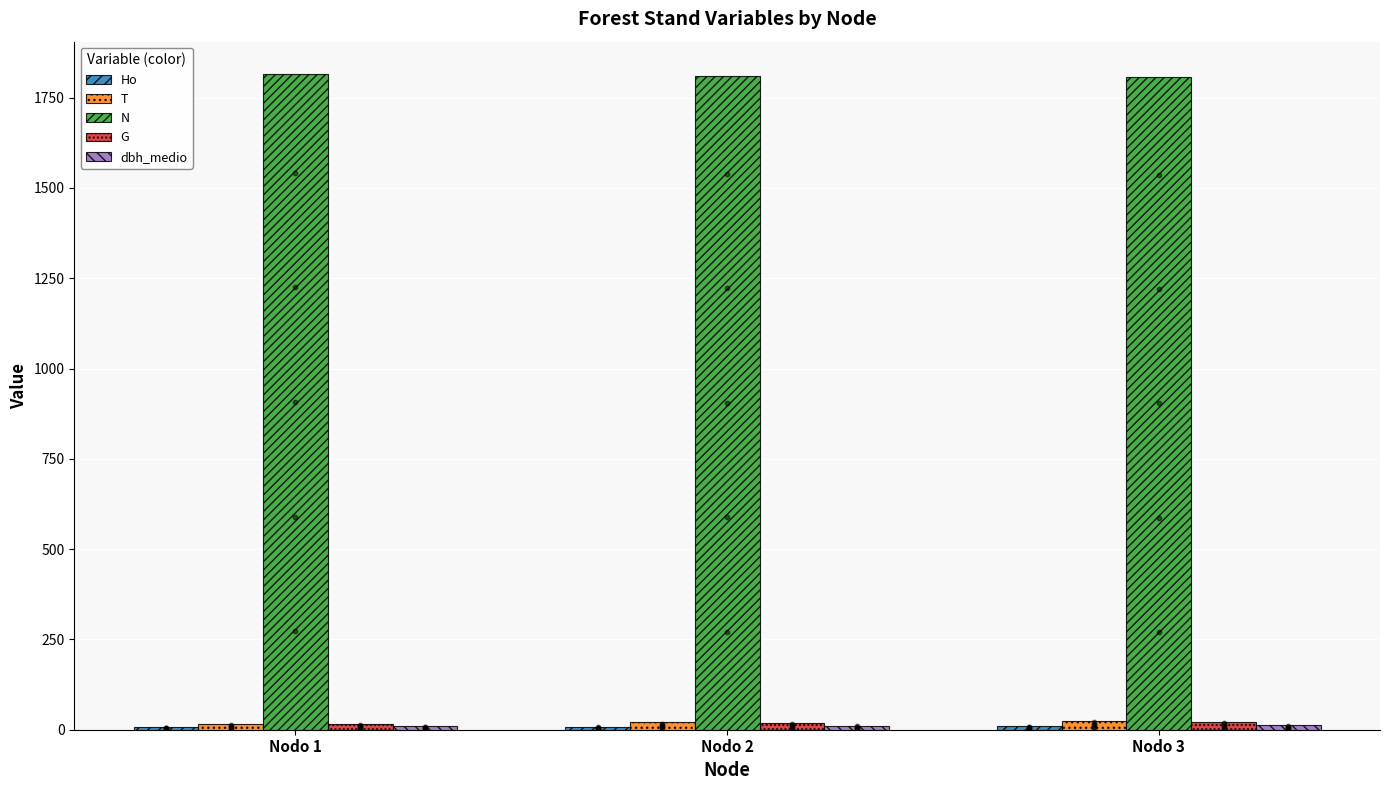

What is the total value across all series at Nodo 2?

1868.6